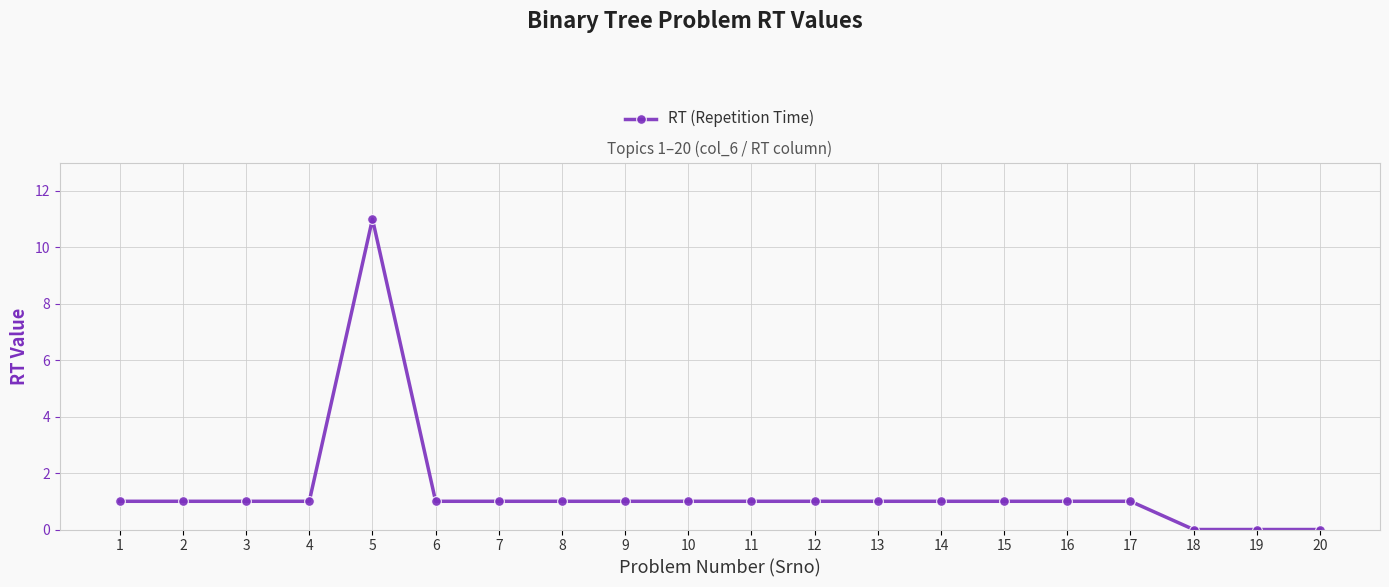

What is the change in value from 4 to 20?

-1